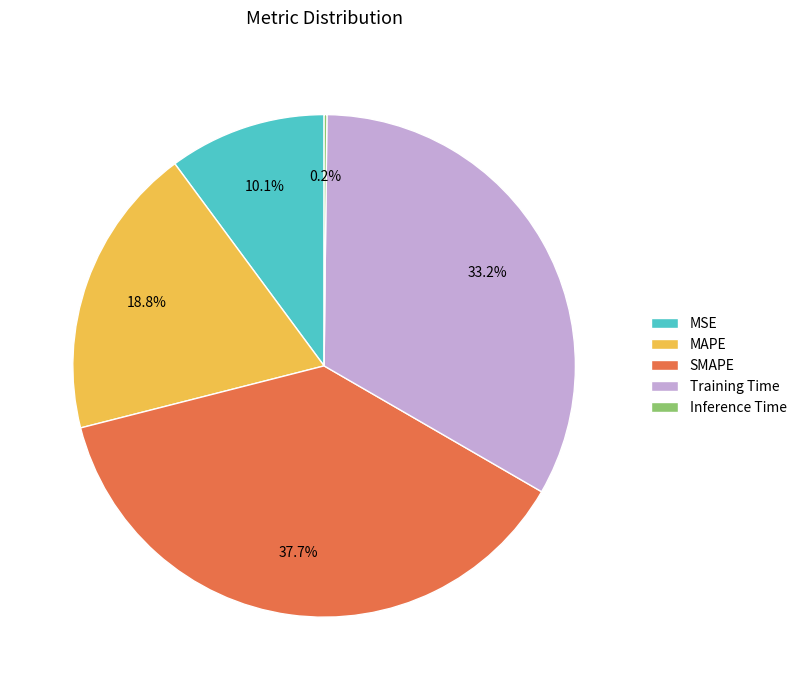

Is there any slice that represents more than half of the pie?

No